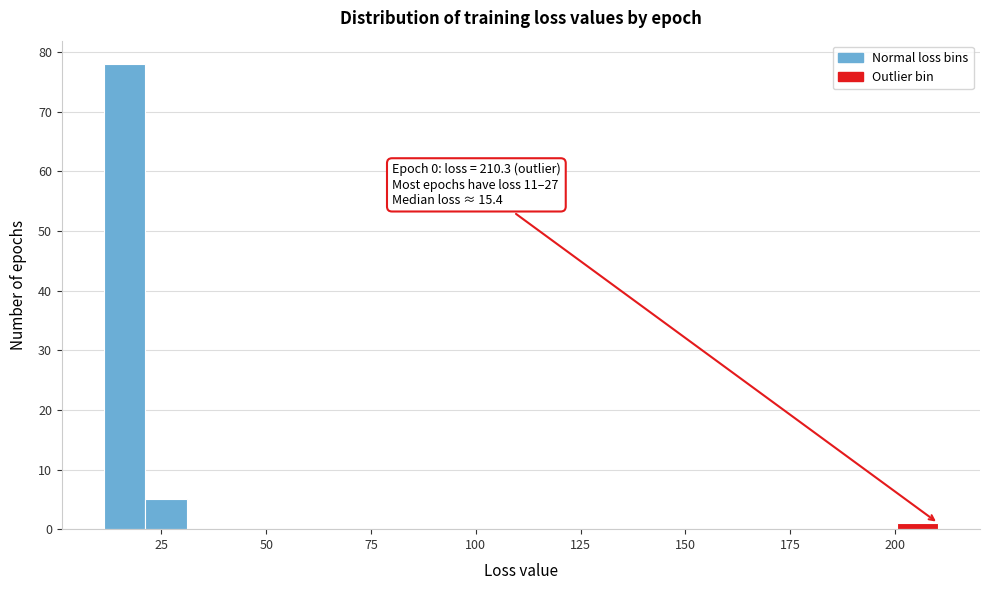

Around what value on the x-axis is the tallest bar? Give the approximate position of its centre, as read against the axis.

15